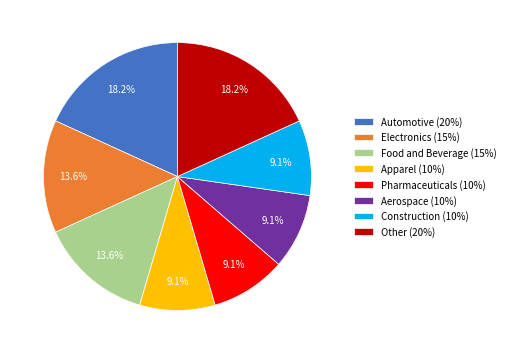

Is the sum of Other and Food and Beverage greater than half?

No